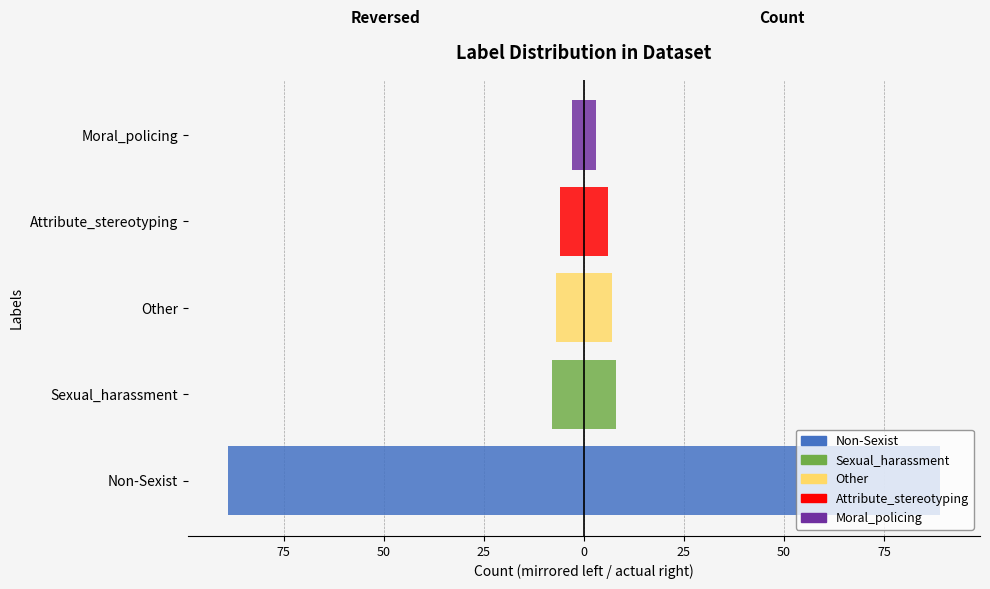

What position from the left is Non-Sexist?

1